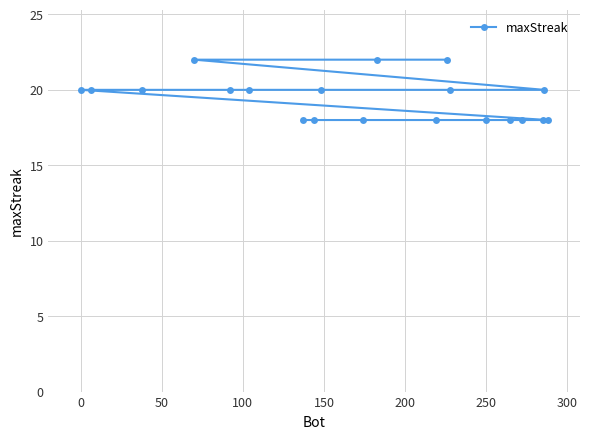

How many values are below 20?

9